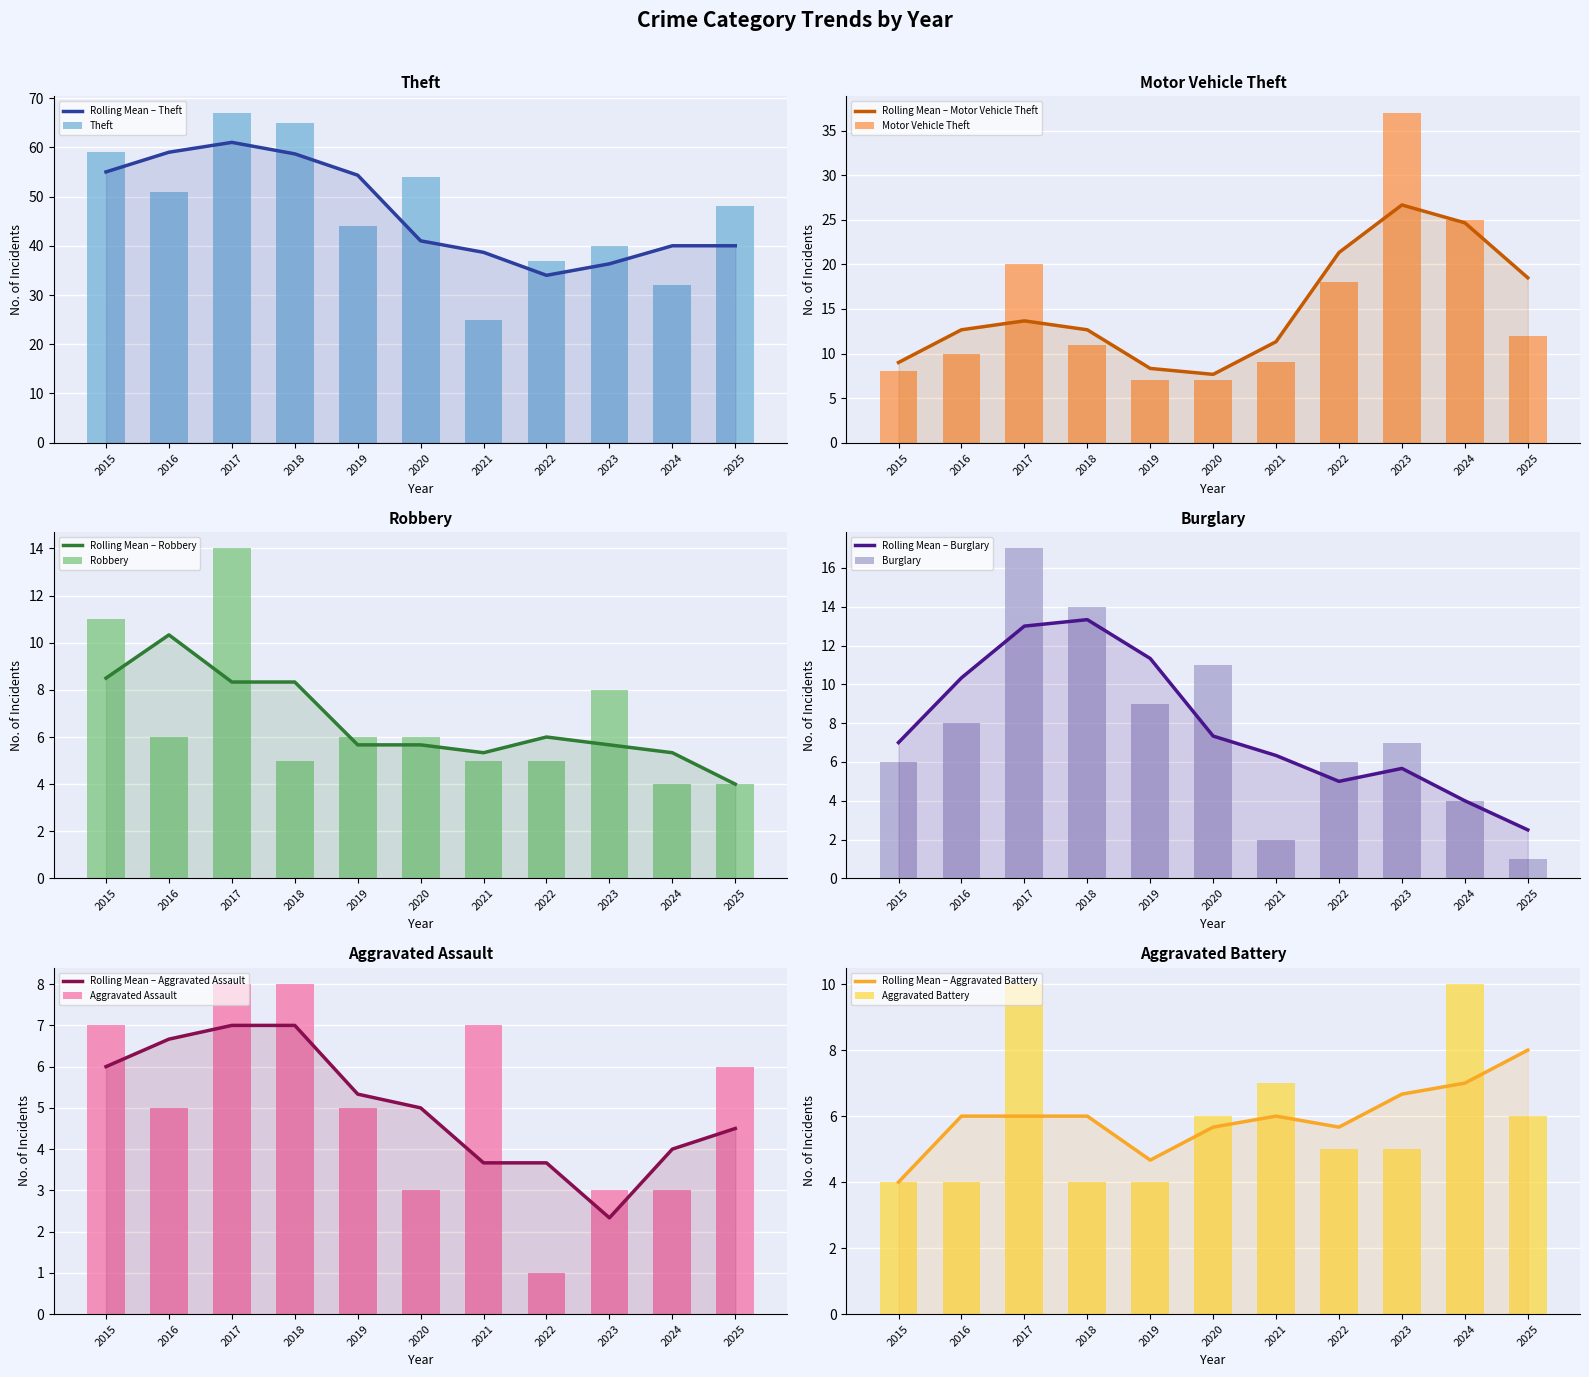

At which label does Motor Vehicle Theft reach its minimum?

2019